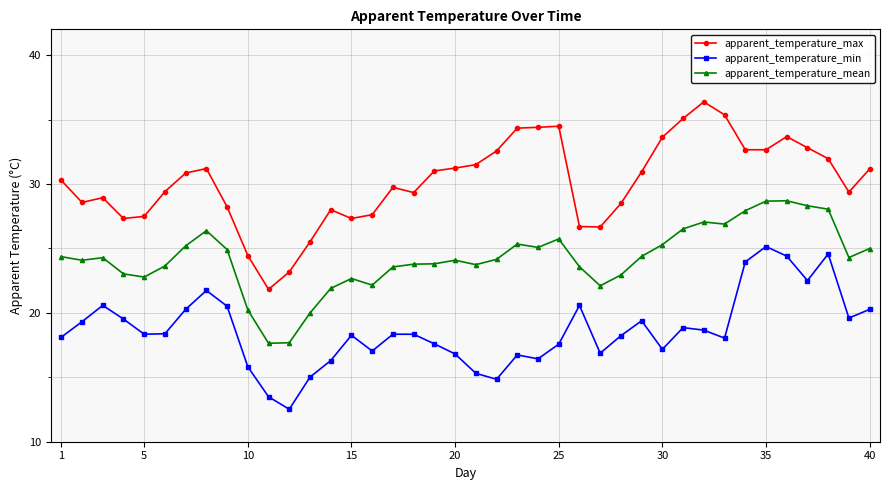

True or false: apparent_temperature_mean and apparent_temperature_min cross at least once.

False